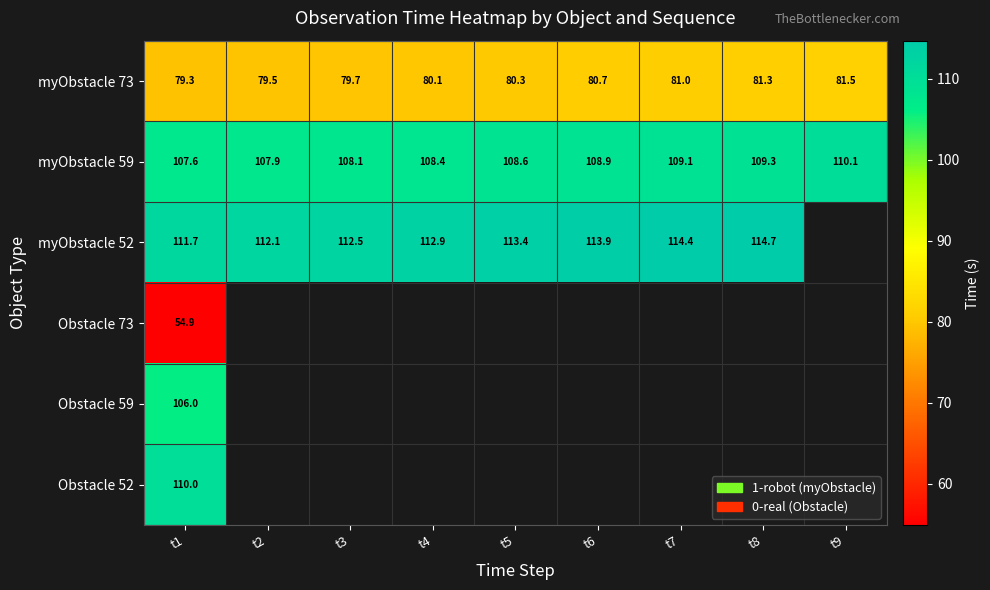

Is the value of myObstacle 73 at t1 greater than the value of myObstacle 59 at t6?

No